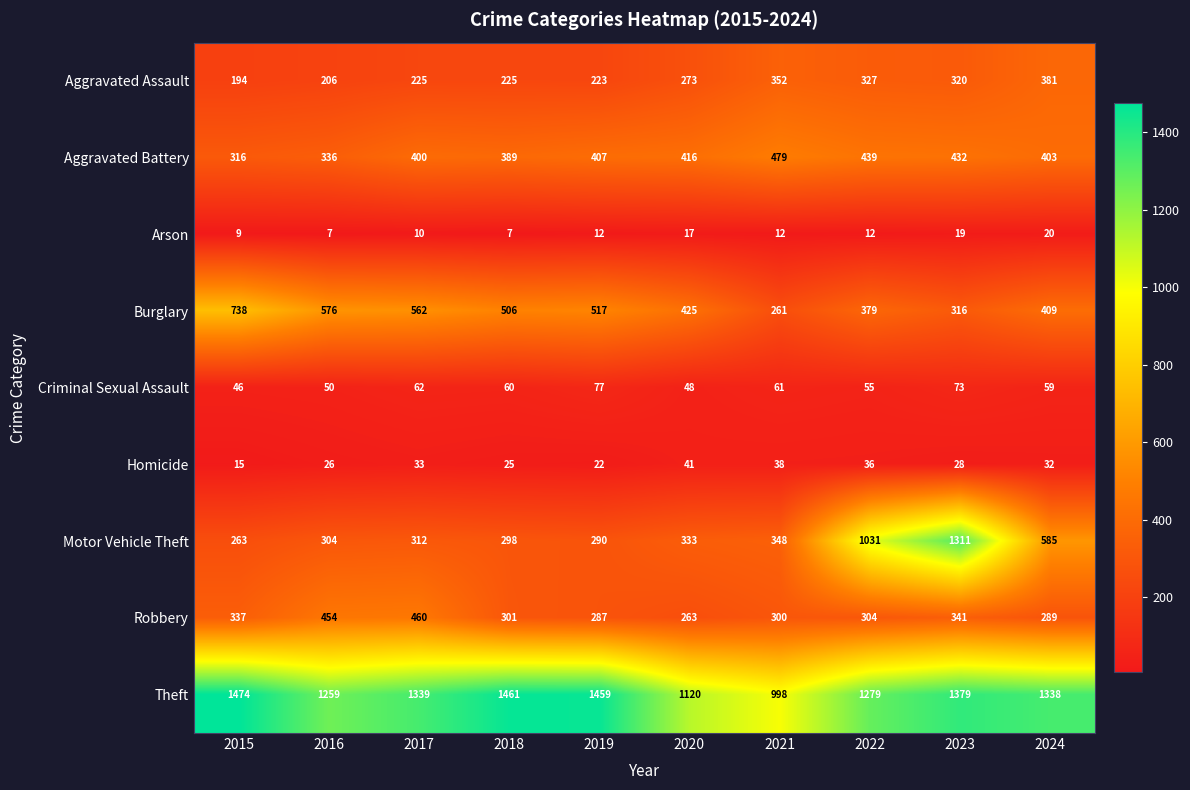

What is the maximum value shown in the chart?

1474